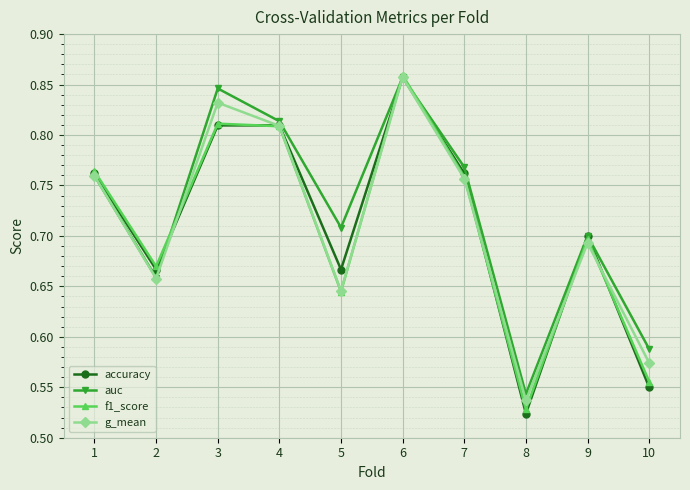

Which category has the lowest value in the auc series?

8